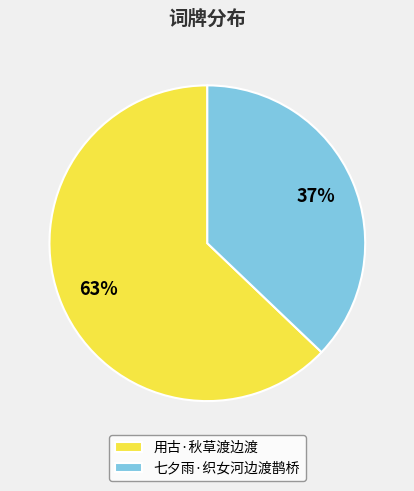

Is the sum of 用古·秋草渡边渡 and 七夕雨·织女河边渡鹊桥 greater than half?

Yes